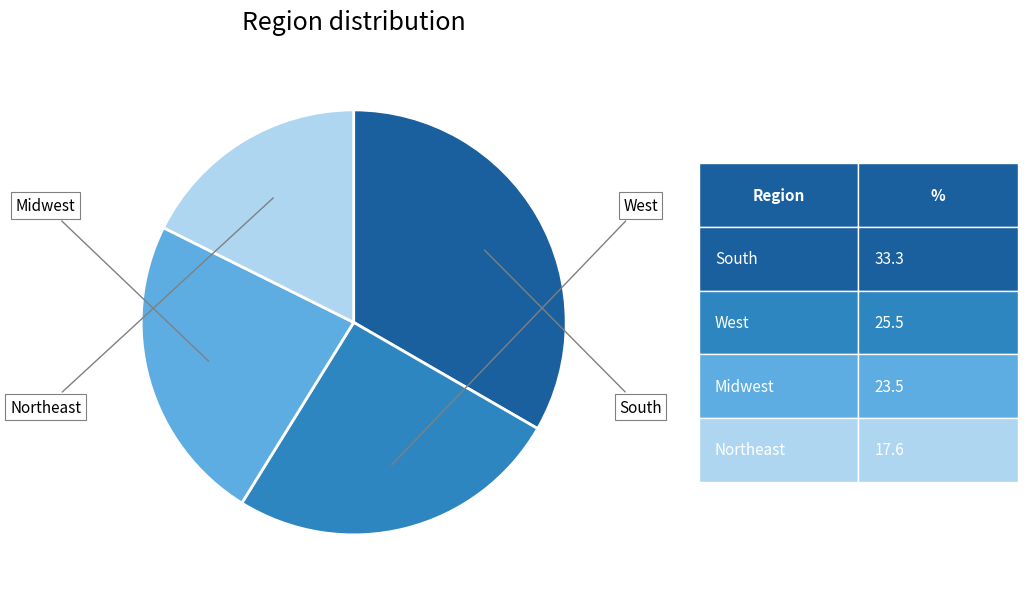

True or false: South accounts for 33% of the total.

True